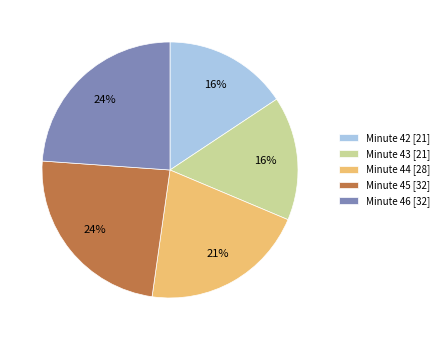

How many segments does this pie chart have?

5